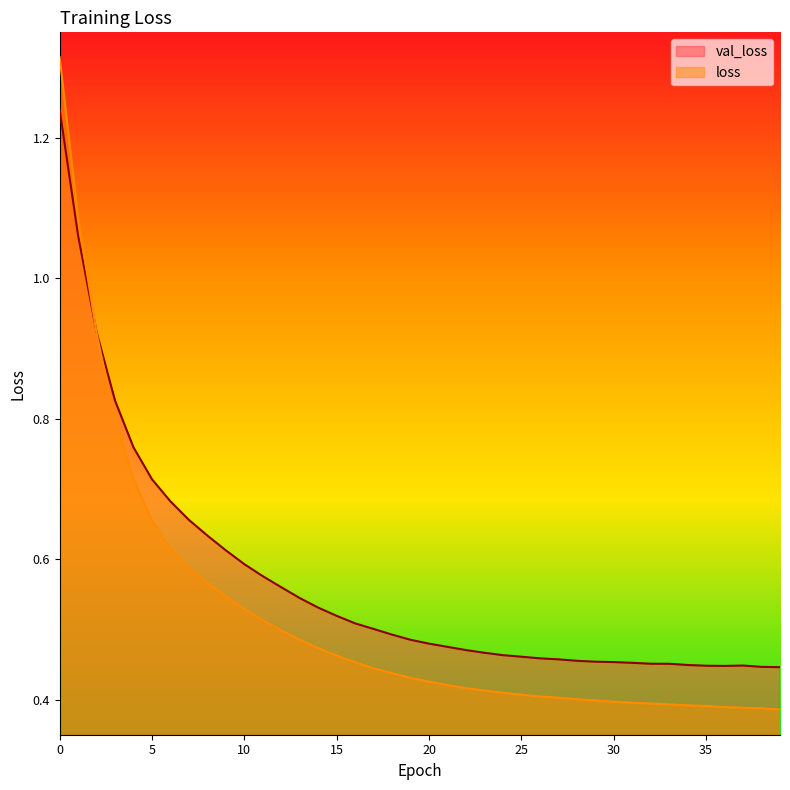

True or false: val_loss has a value of 0.2 at 28.

False